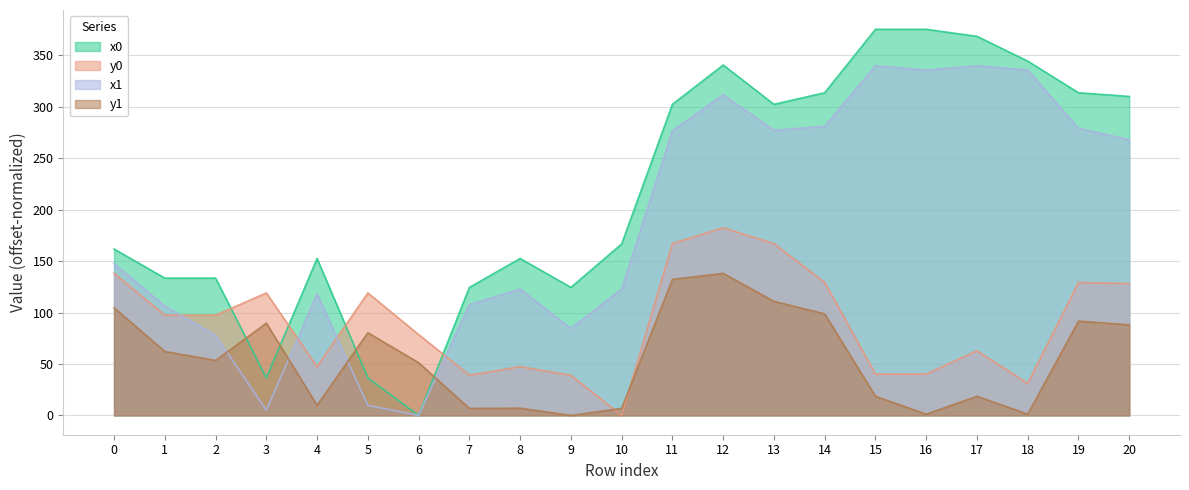

How many series are shown in this chart?

4